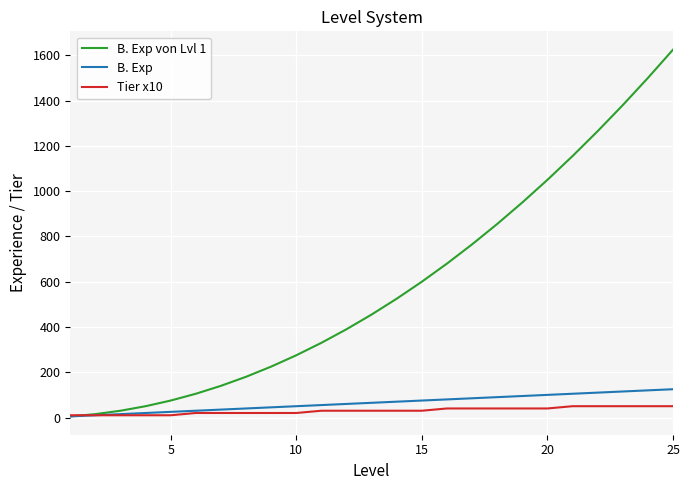

Which series has the largest range (max minus min)?

B. Exp von Lvl 1